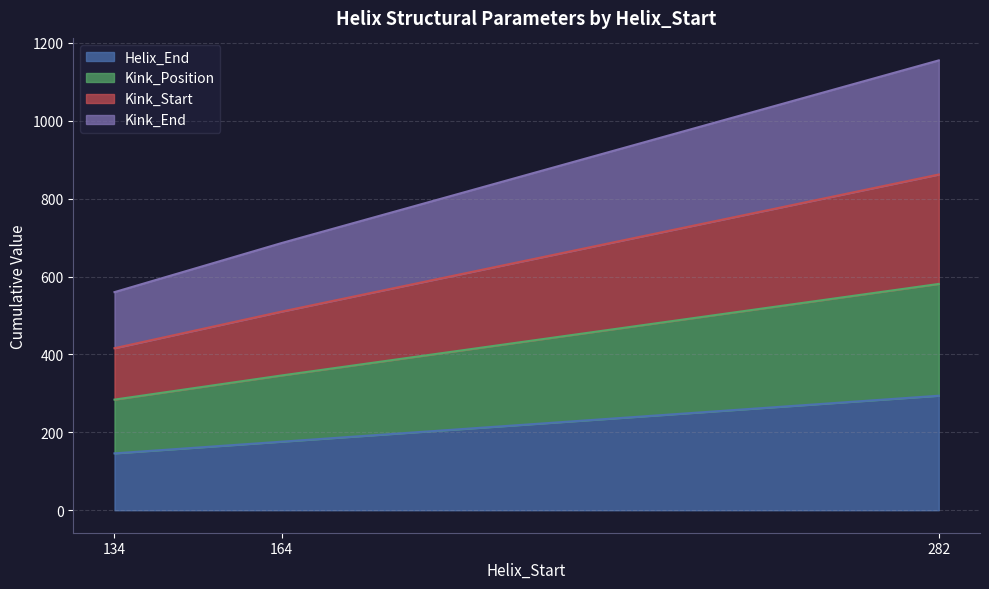

Is it true that Helix_End equals 249 at 164?

False